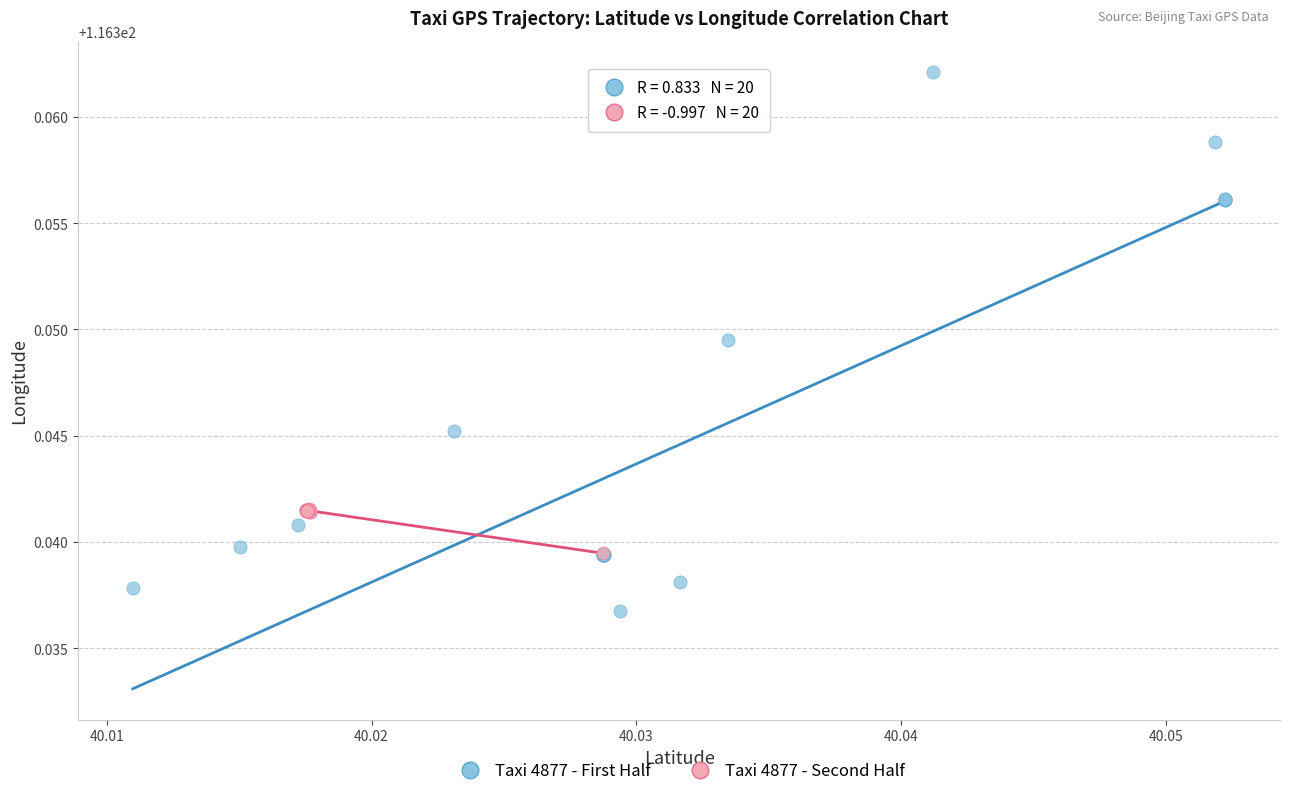

Which series has the widest spread of Y values?

Taxi 4877 - First Half